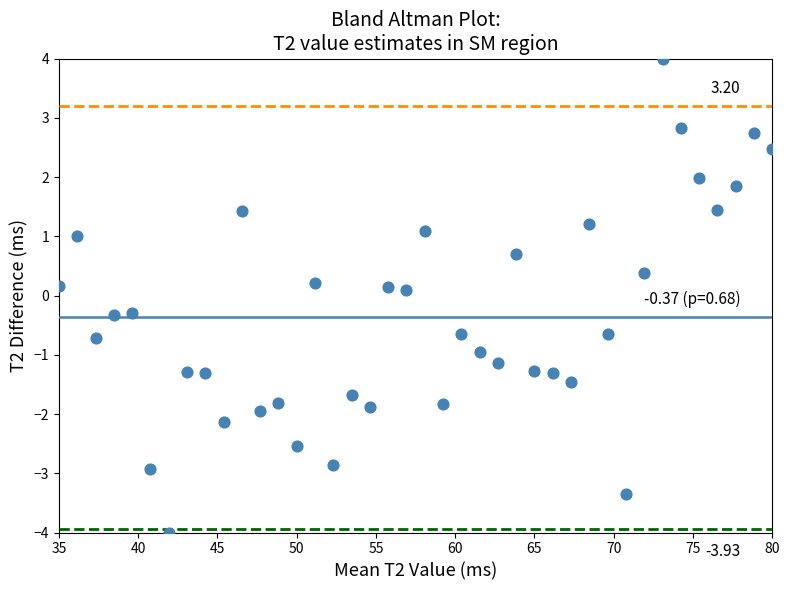

What is the range of X values (max minus min)?

45.0